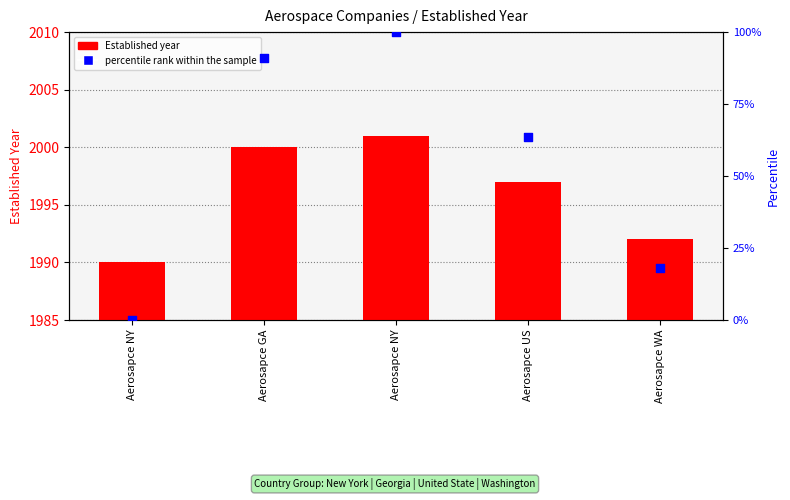

Which series has the largest Y range (max minus min)?

percentile rank within the sample